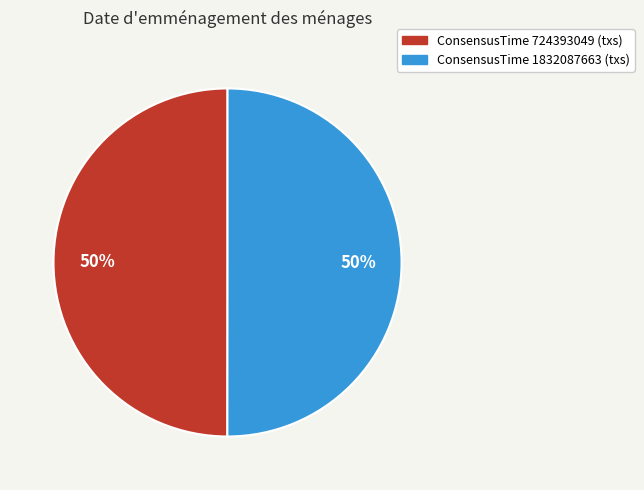

To the nearest percent, what is the average slice percentage?

50%